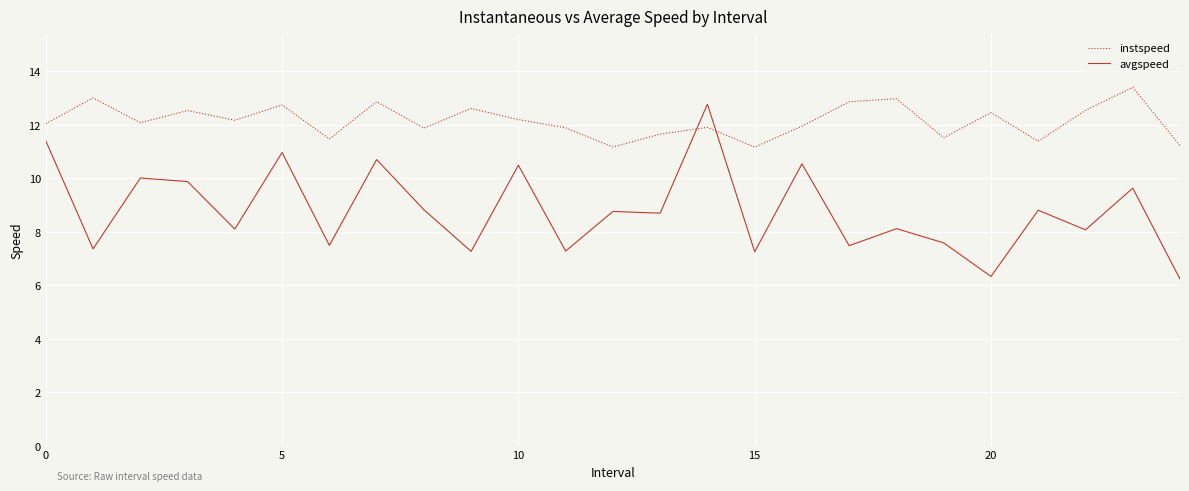

Which series has the widest spread of values?

avgspeed